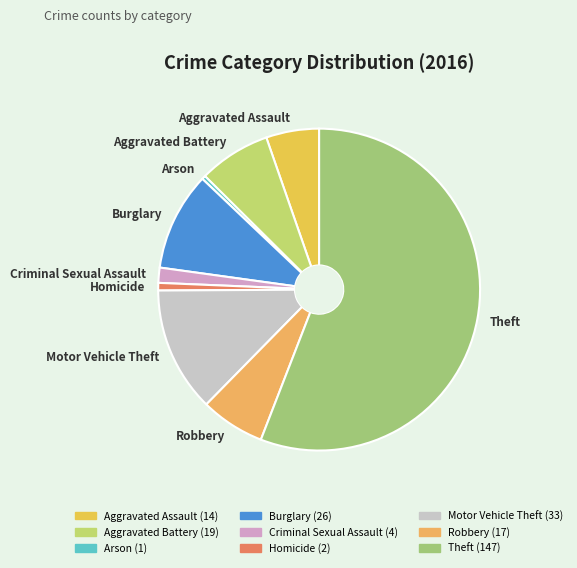

Which slice is the largest?

Theft